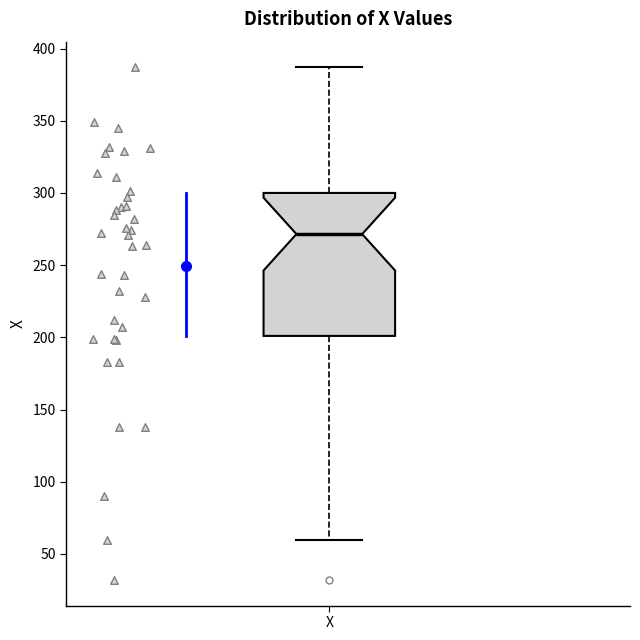

Where does the upper whisker of the box for X end on the y-axis? The values are not printed on the chart, so give them approximately, as read against the axis.

385